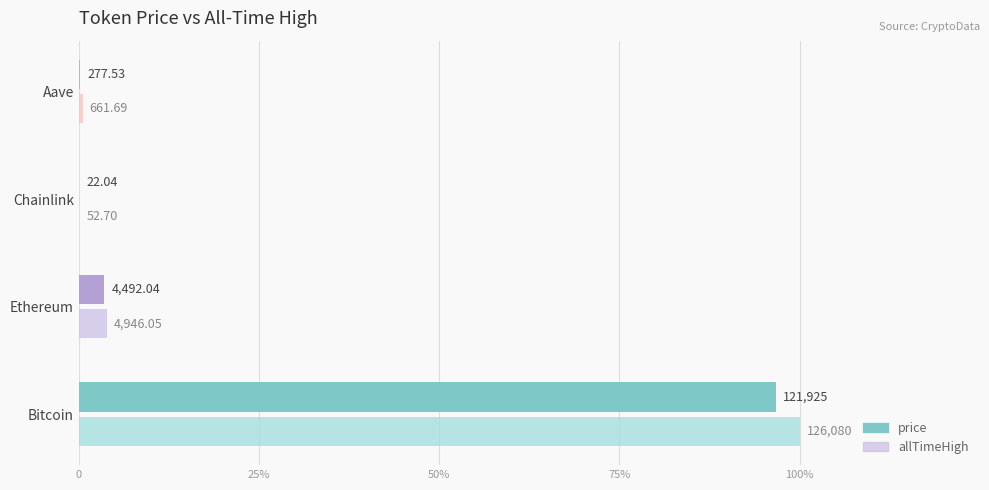

What are all the series names shown in the legend?

price, allTimeHigh